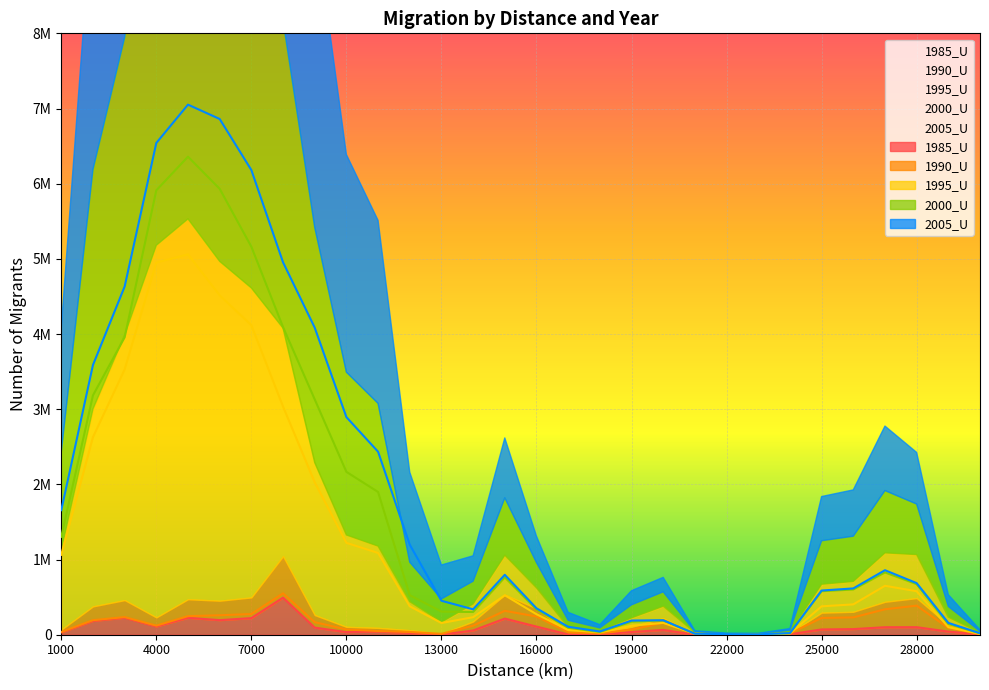

True or false: 2005_U and 1990_U cross at least once.

False